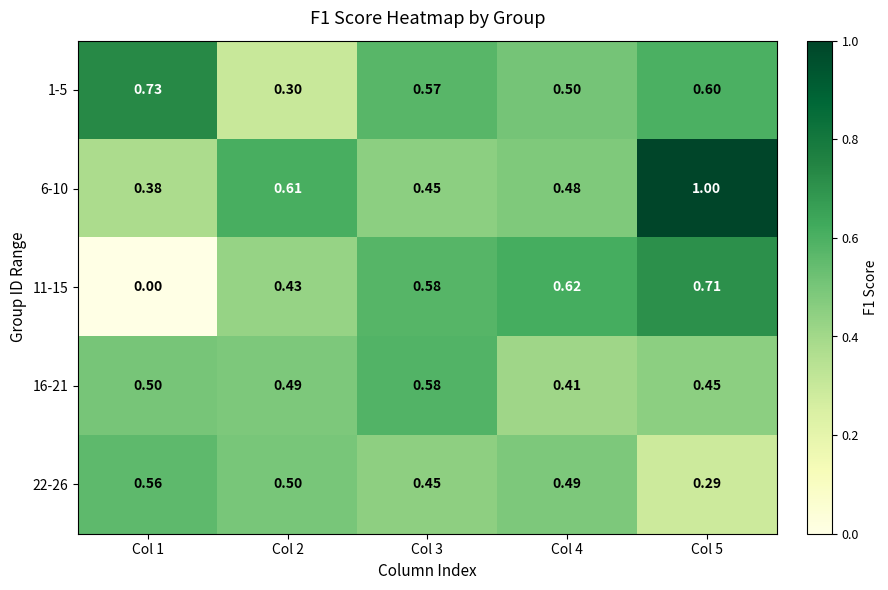

Is the value of 22-26 at Col 2 greater than the value of 6-10 at Col 4?

Yes